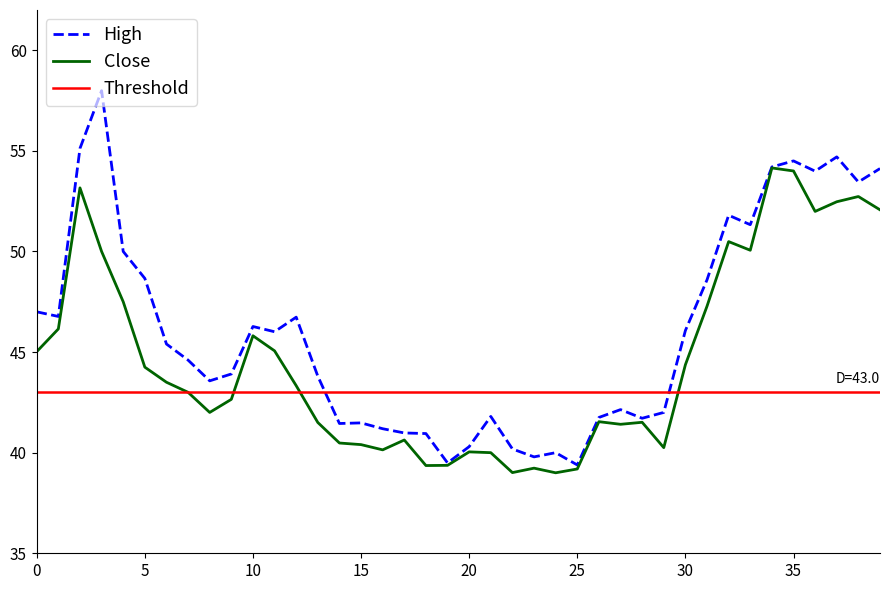

True or false: Close has a value of 12.3 at 0.

False